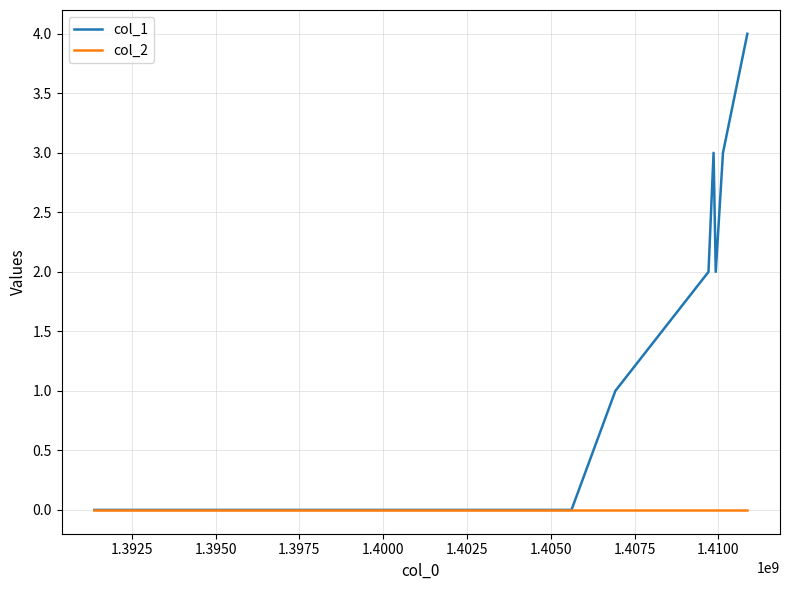

What is the greatest value displayed?

4